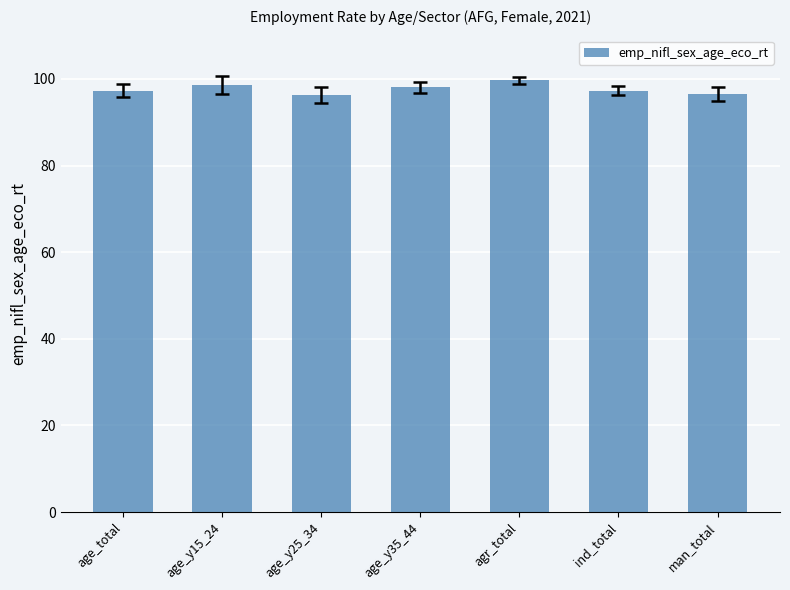

What is the ratio of the value at agr_total to the value at age_y35_44?

1.0